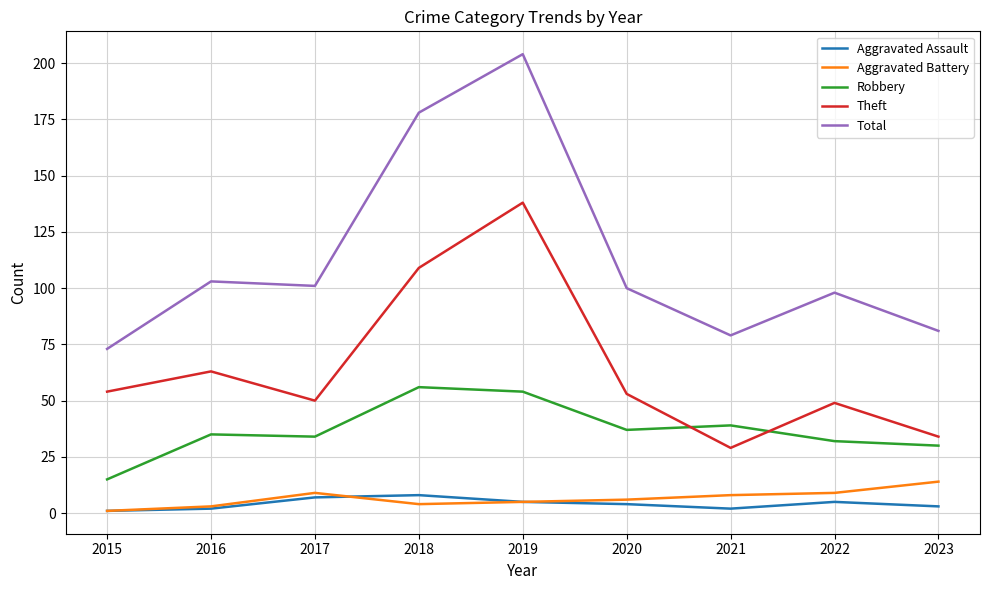

True or false: Theft has a value of 63 at 2016.

True